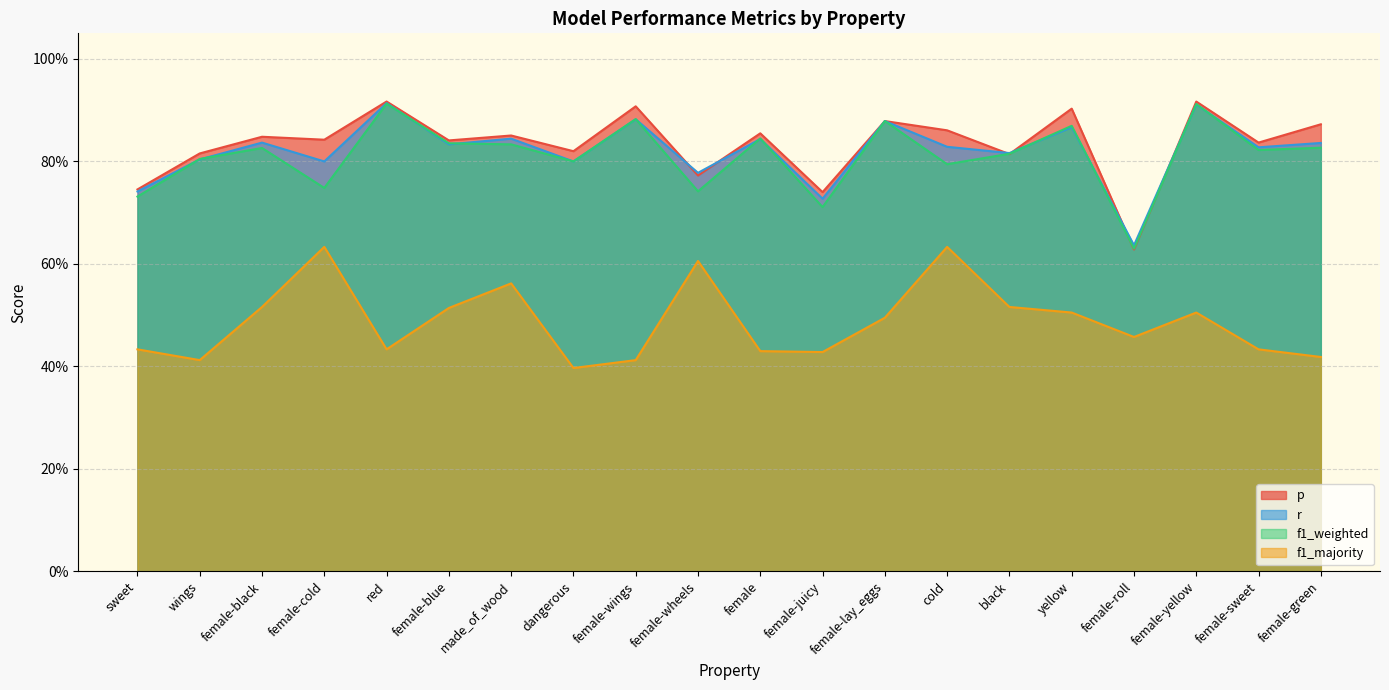

Where is the first local minimum for p?

female-cold